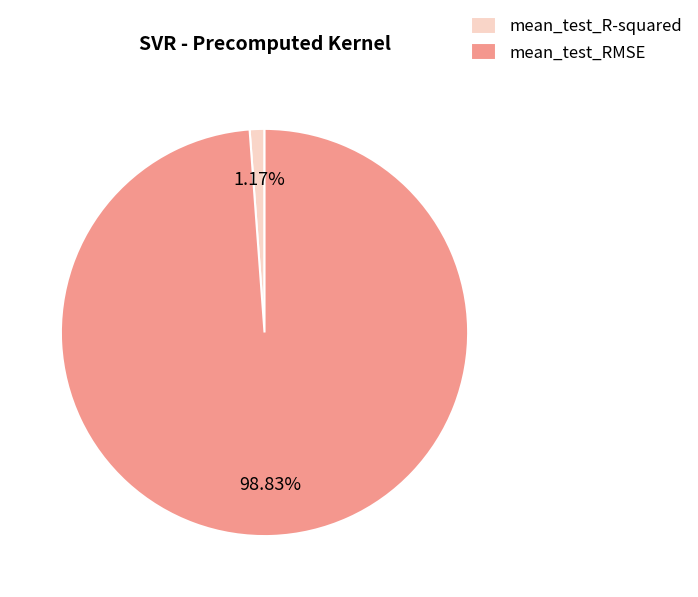

Which has a higher value, mean_test_R-squared or mean_test_RMSE?

mean_test_RMSE